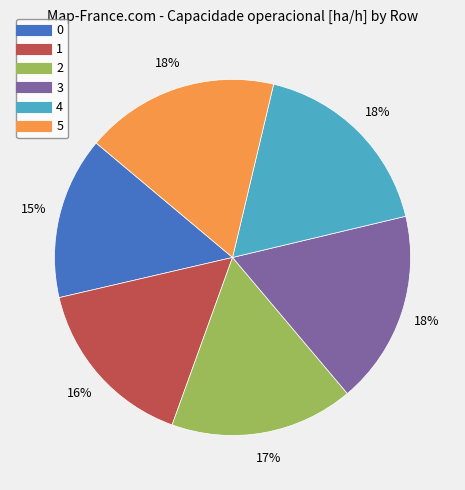

Is the sum of 4 and 1 greater than half?

No